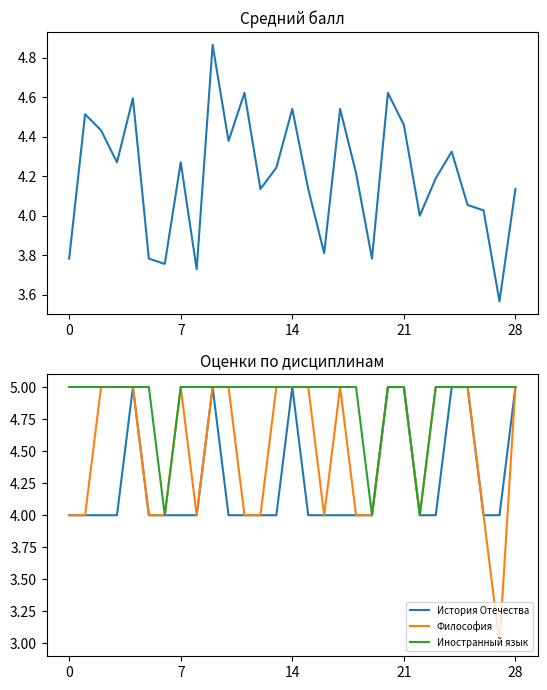

True or false: История Отечества has a value of 6 at 0.

False